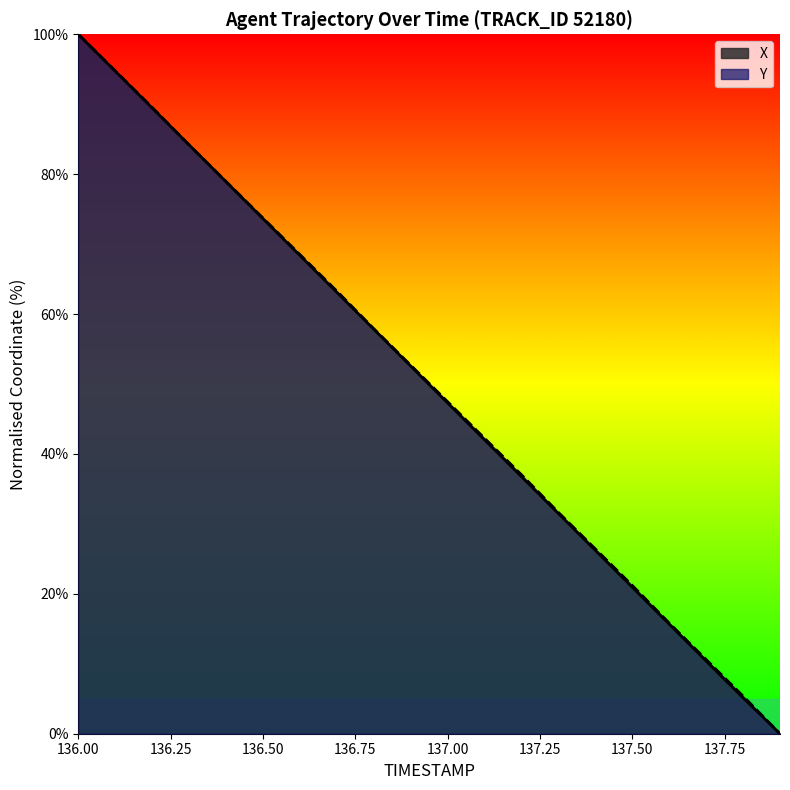

Is it true that Y equals 97.2 at 137.50?

False